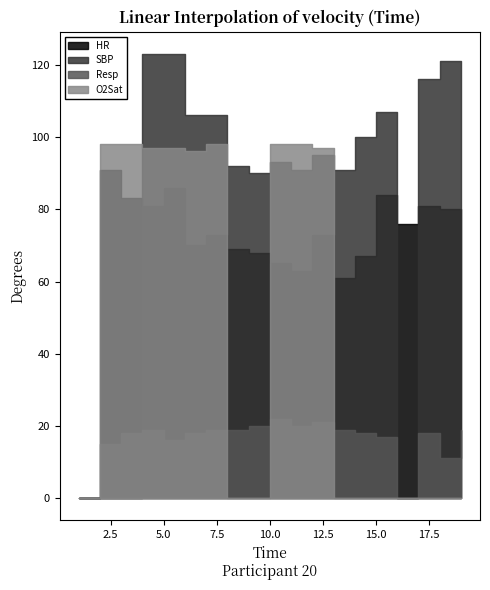

Which series has the widest spread of values?

SBP